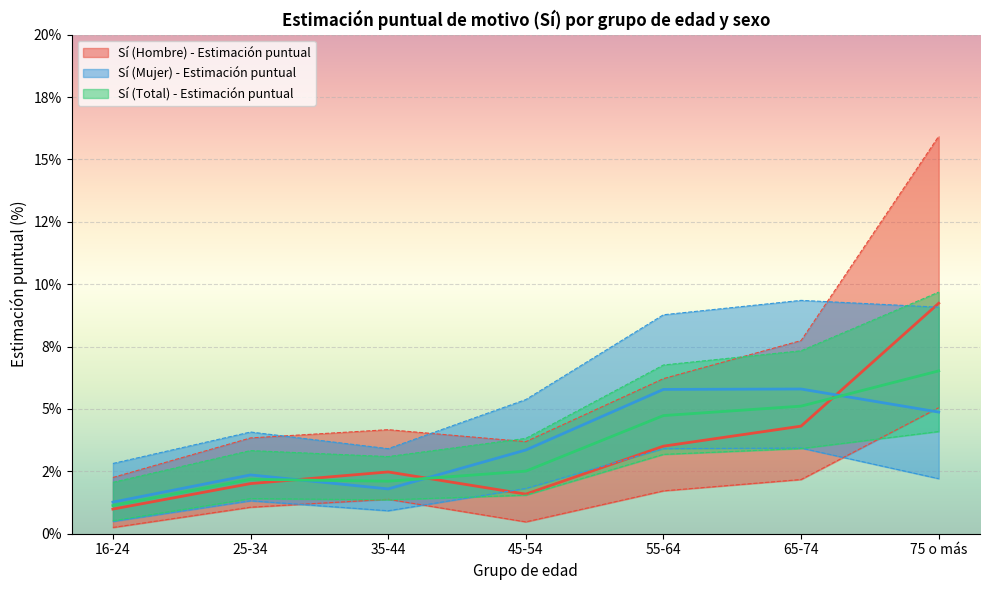

How many interior local valleys does the Sí (Hombre) - Estimación puntual series have?

1